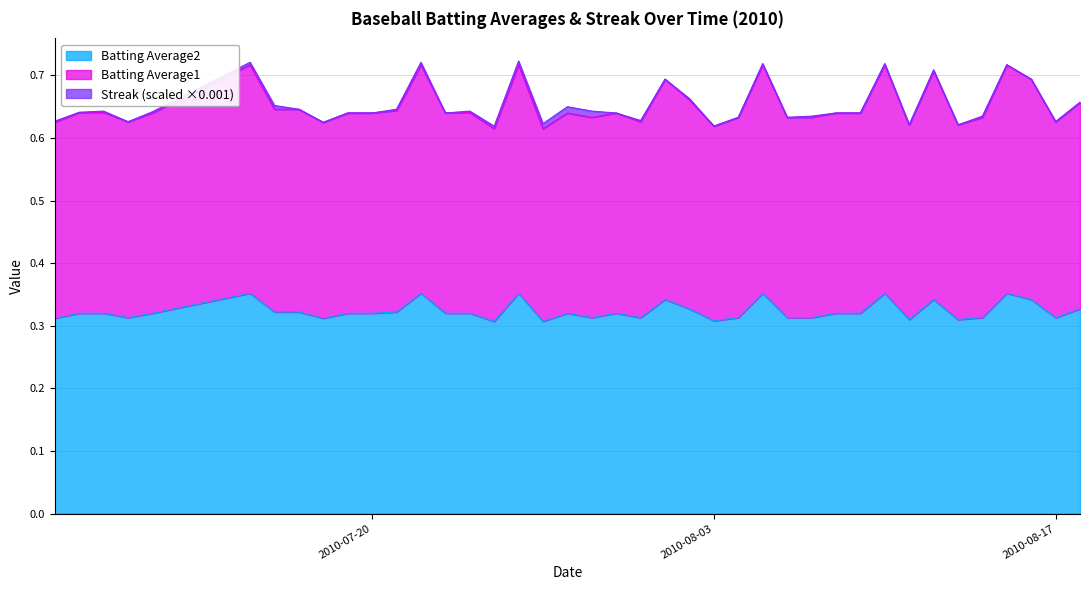

Does the chart have visible grid lines?

Yes